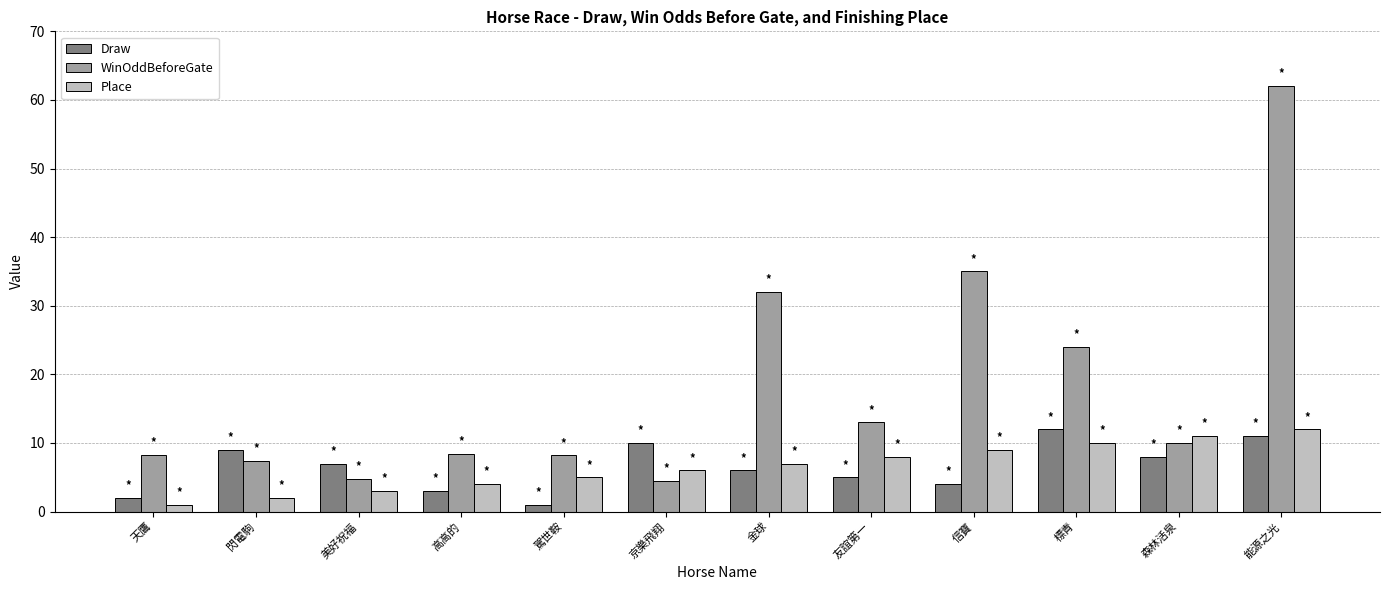

What is the difference between the highest and lowest values at 信寶?

31.0